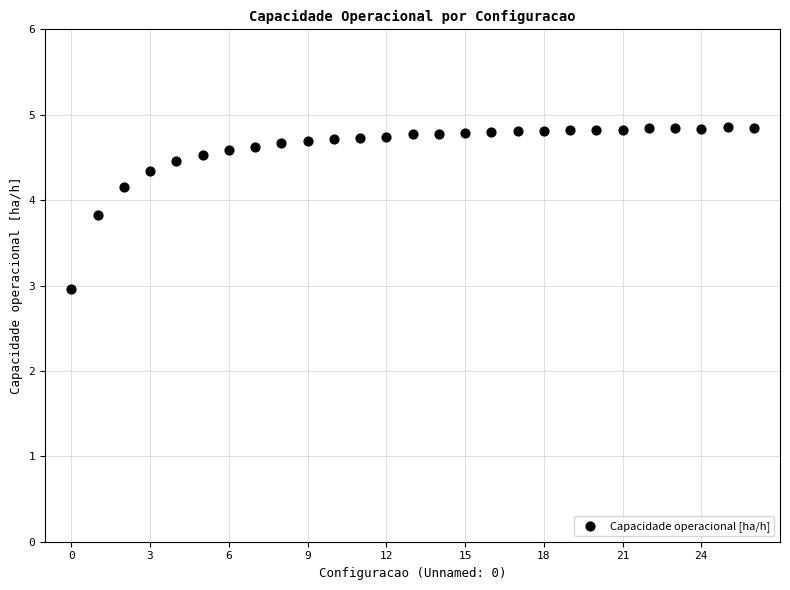

What is the range of Y values (max minus min)?

1.9